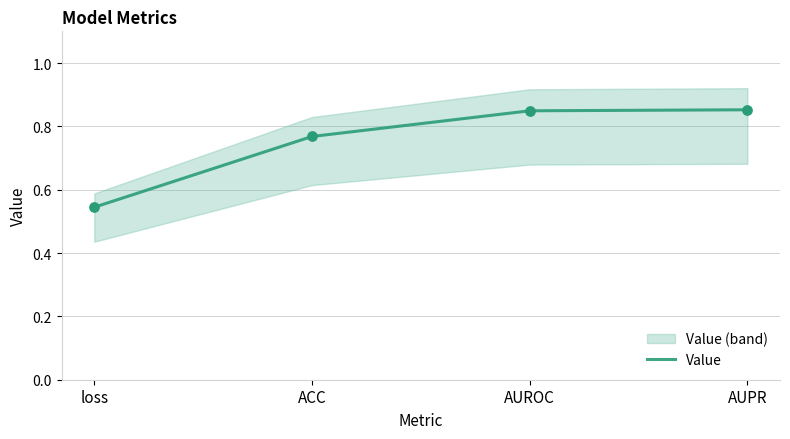

What is the change in value from loss to ACC?

+0.2